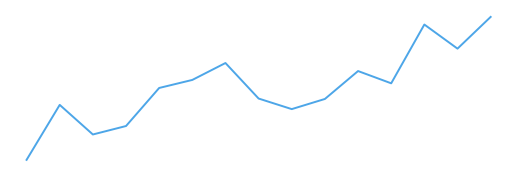

What is the smallest value displayed?

50.2